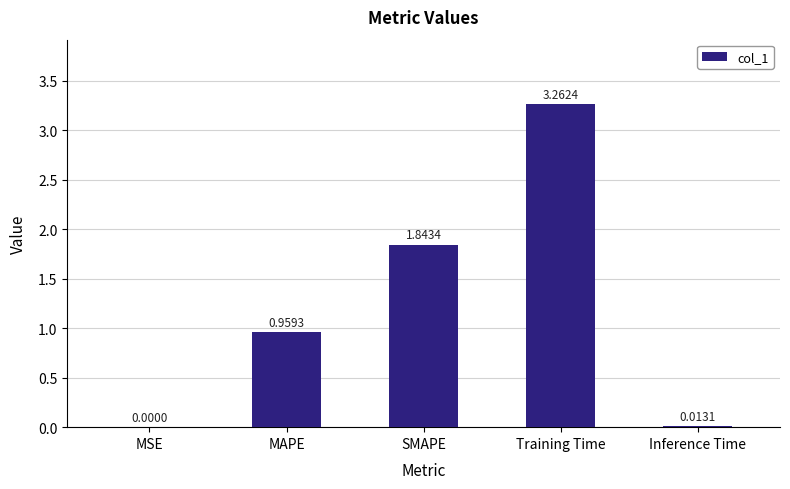

What is the sum of all values?

6.1